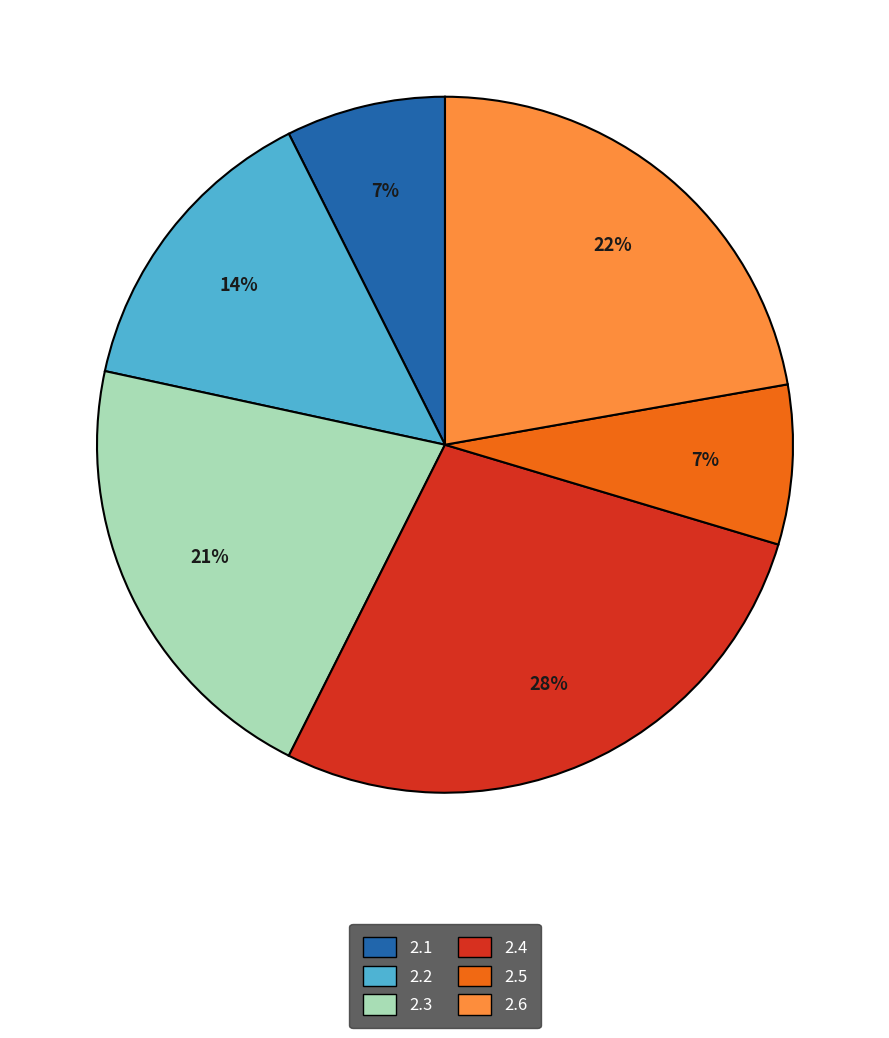

Count the number of slices in the pie.

6